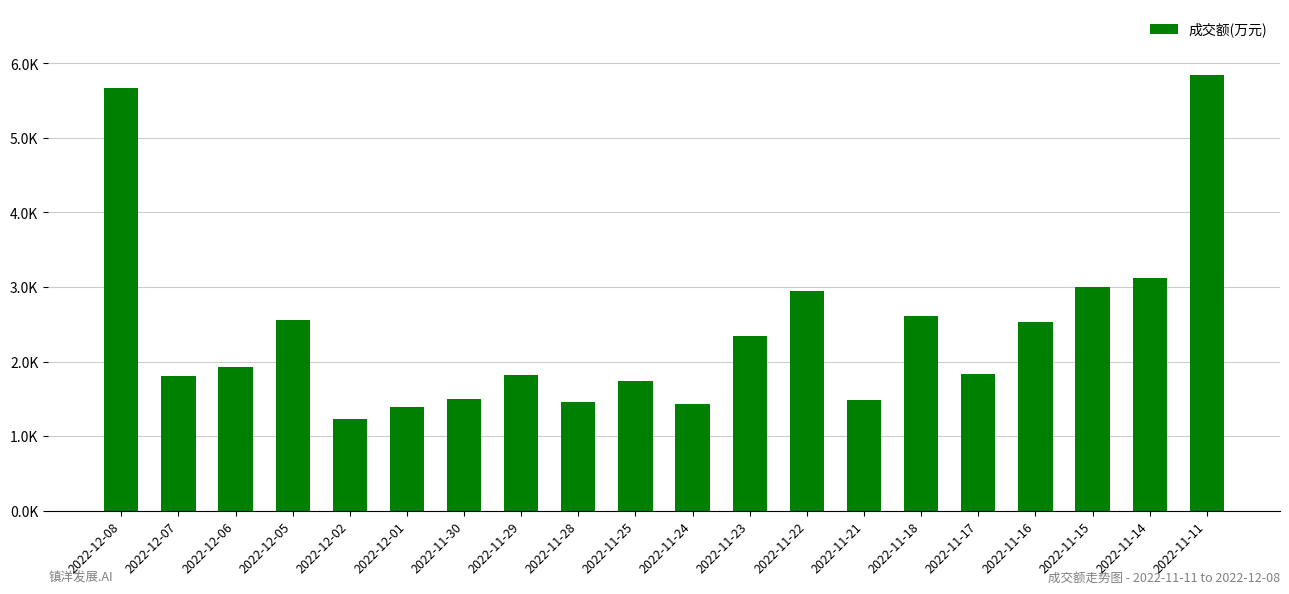

Reading right to left, list all the values displayed in this chart.

2022-11-11=5848	2022-11-14=3117	2022-11-15=3002	2022-11-16=2536	2022-11-17=1828	2022-11-18=2610	2022-11-21=1492	2022-11-22=2943	2022-11-23=2338	2022-11-24=1428	2022-11-25=1745	2022-11-28=1462	2022-11-29=1824	2022-11-30=1504	2022-12-01=1389	2022-12-02=1229	2022-12-05=2555	2022-12-06=1934	2022-12-07=1803	2022-12-08=5672